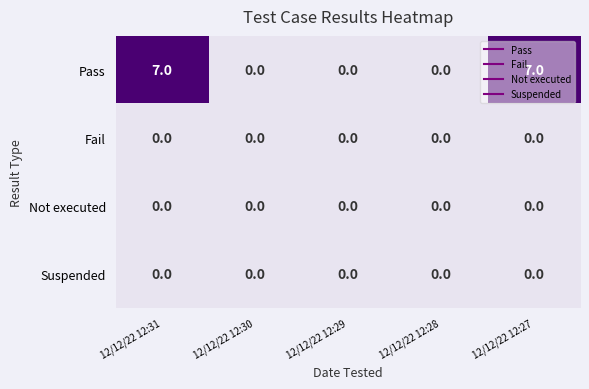

What is the maximum value shown in the chart?

7